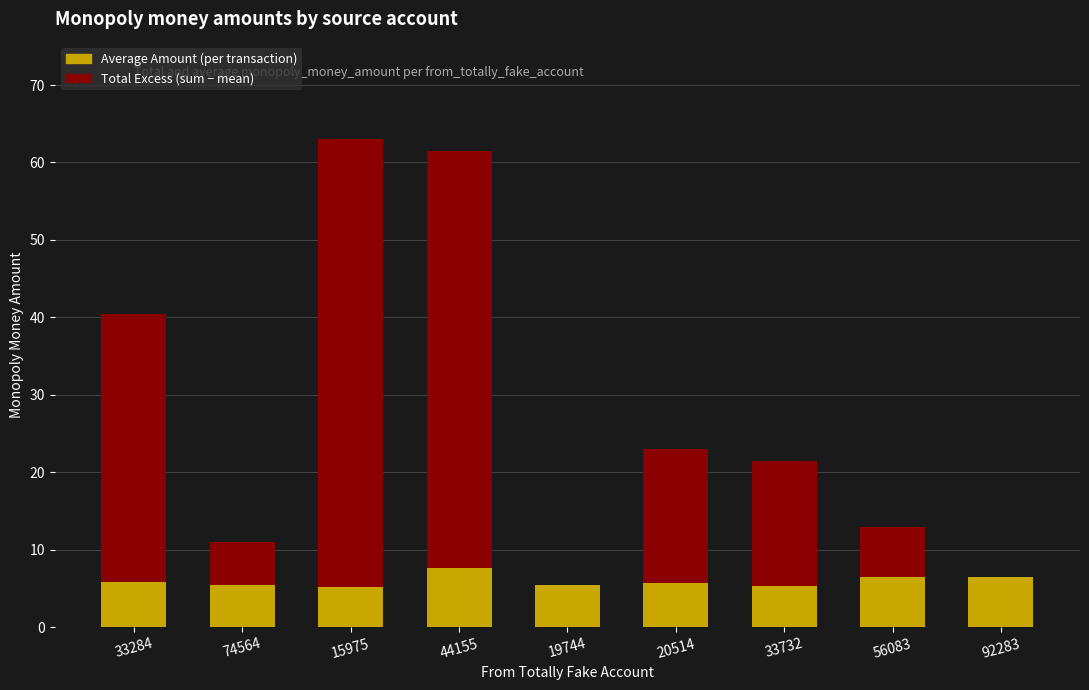

What is the total value across all series at 74564?

11.0